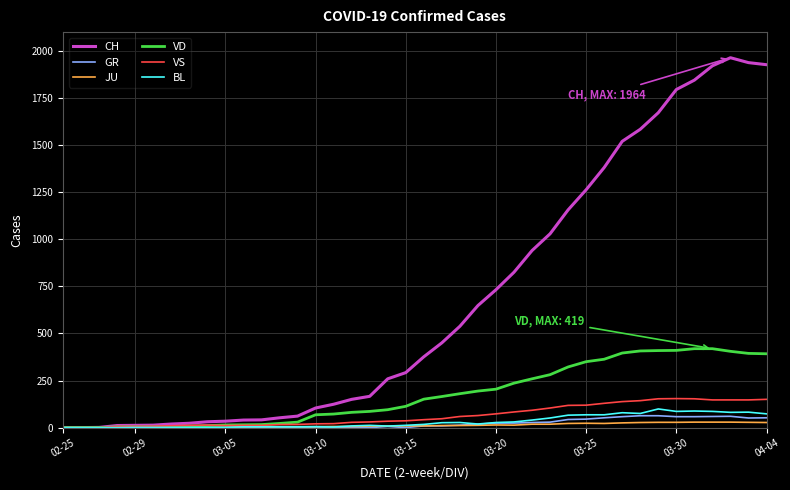

Which series has the largest range (max minus min)?

CH